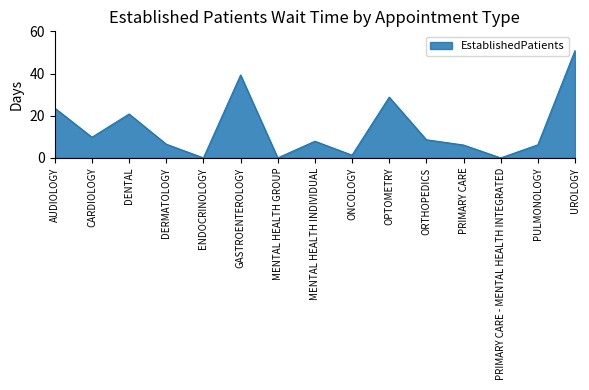

What is the approximate value at DENTAL?

20.8